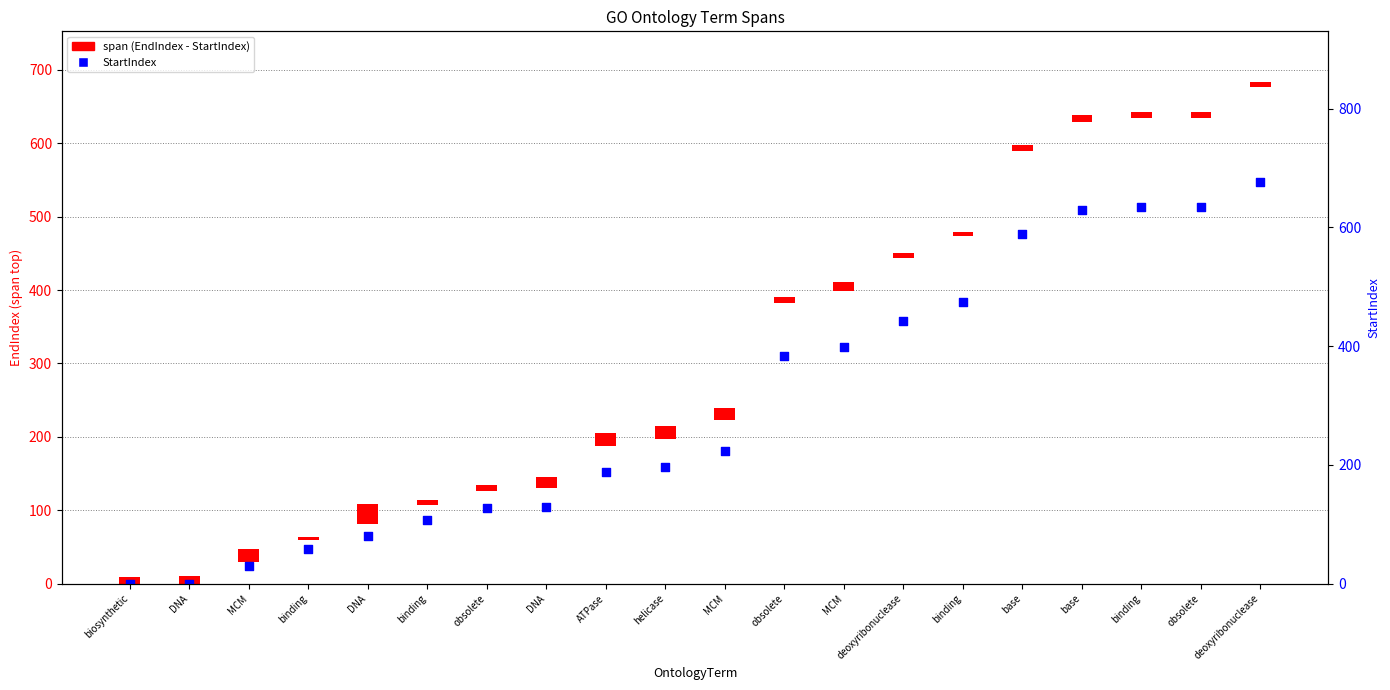

Between DNA and deoxyribonuclease, which is larger?

deoxyribonuclease